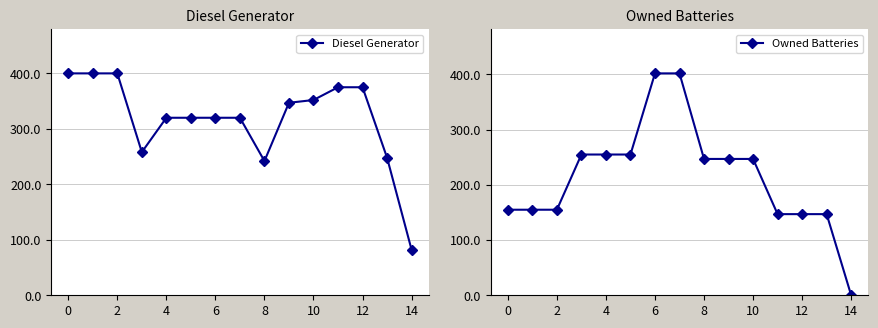

What is the difference between the second highest and minimum values in the Owned Batteries series?

402